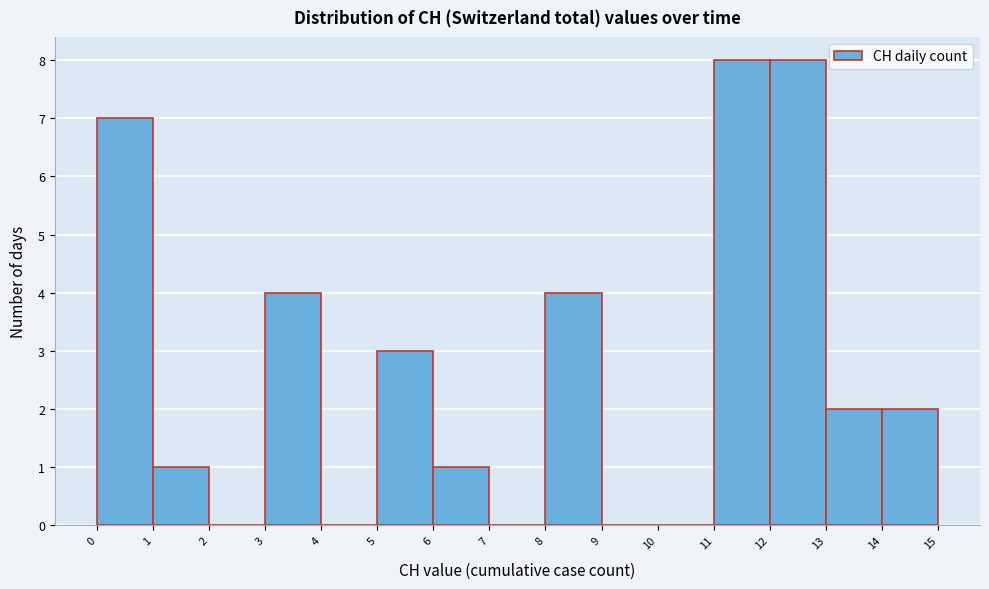

Reading left to right, transcribe this chart: for each bar, give the range it covers on the x-axis and its height. The values are not printed on the chart, so give them approximately, as read against the axis.

0 to 1: 7
1 to 2: 1
2 to 3: 0
3 to 4: 4
4 to 5: 0
5 to 6: 3
6 to 7: 1
7 to 8: 0
8 to 9: 4
9 to 10: 0
10 to 11: 0
11 to 12: 8
12 to 13: 8
13 to 14: 2
14 to 15: 2